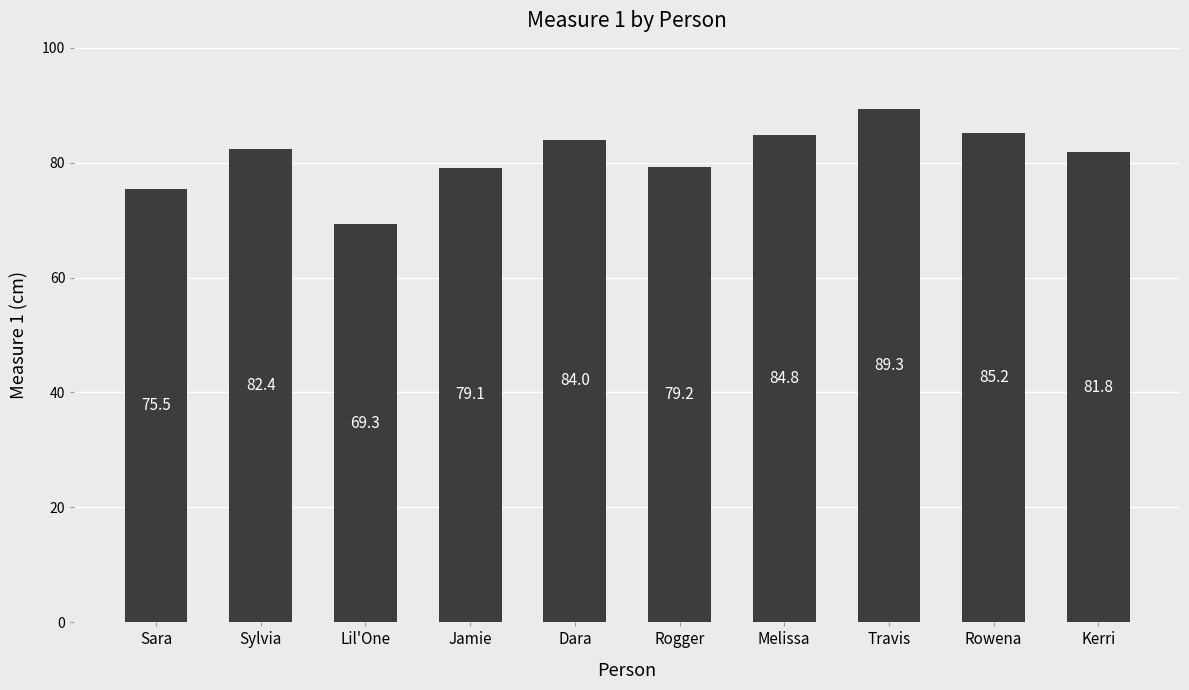

Which label corresponds to the smallest value in the chart?

Lil'One